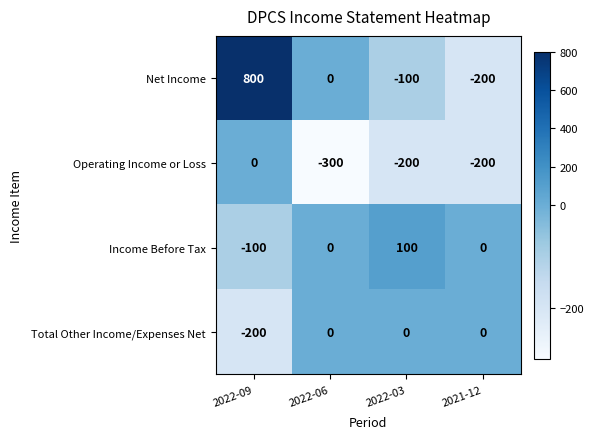

How many data points in Net Income are less than 0?

2